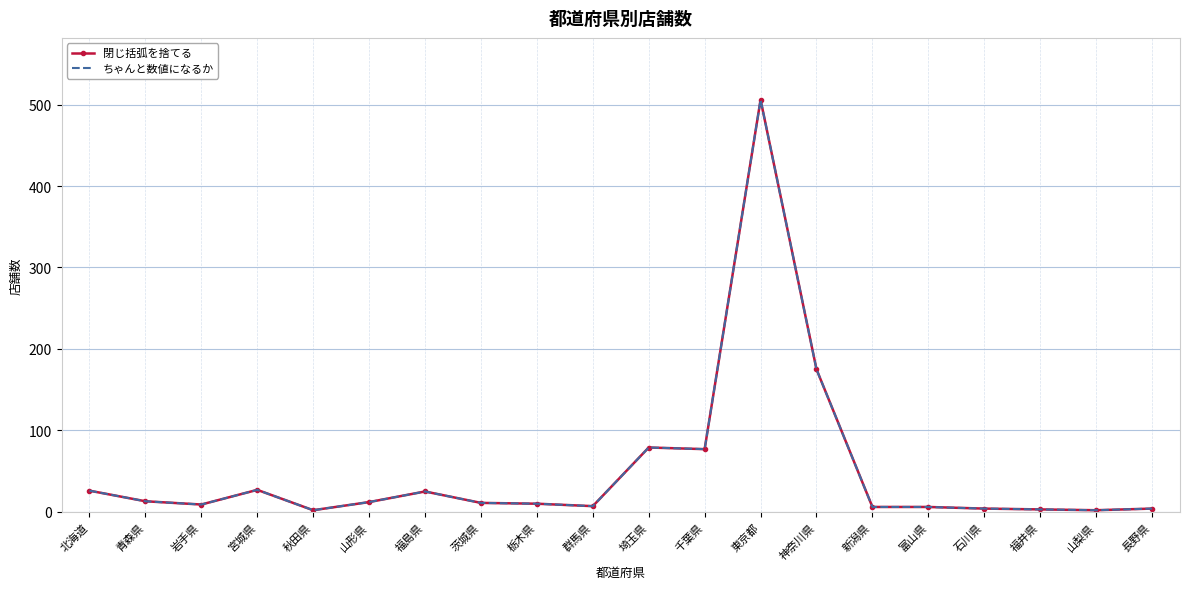

What is the greatest value displayed?

506